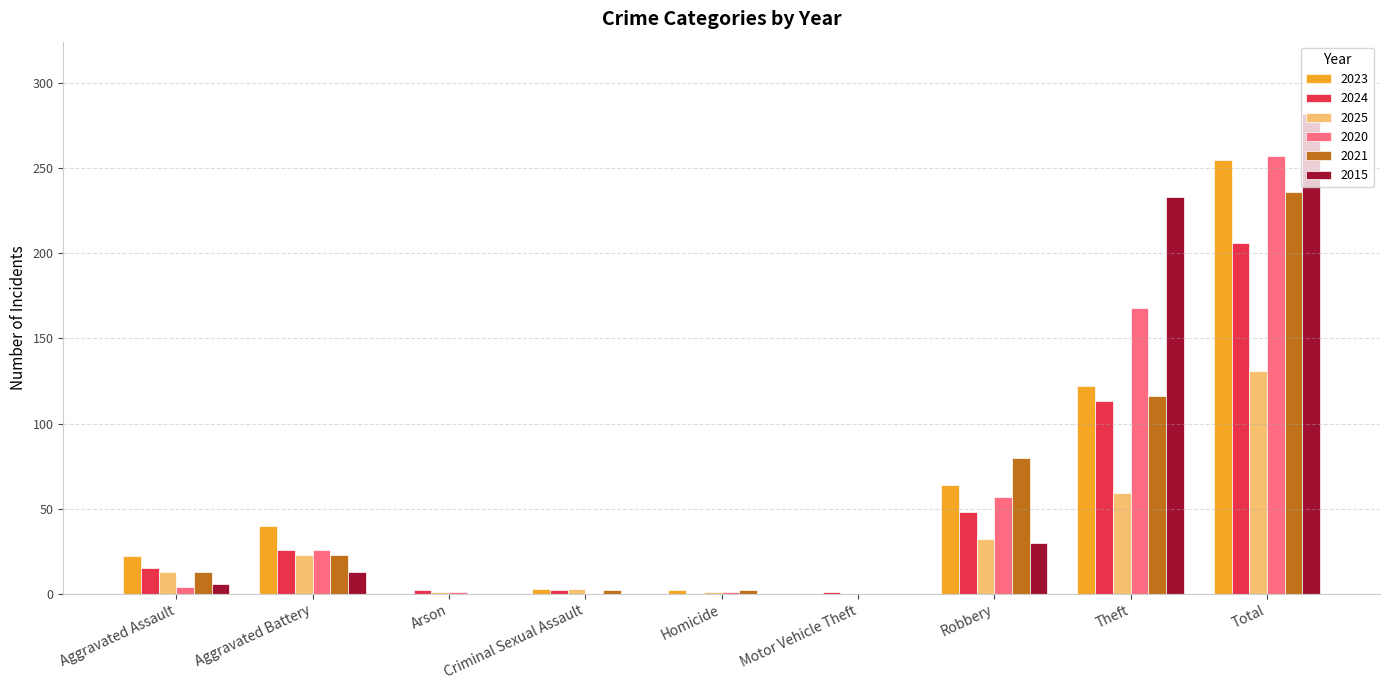

The value of 2025 at Motor Vehicle Theft is 0. True or false?

True